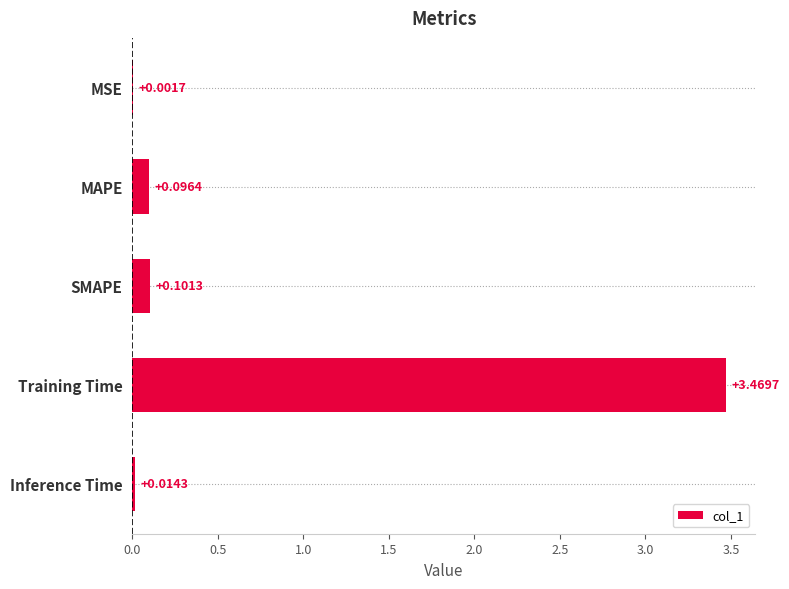

At which label is the value closest to 1?

SMAPE